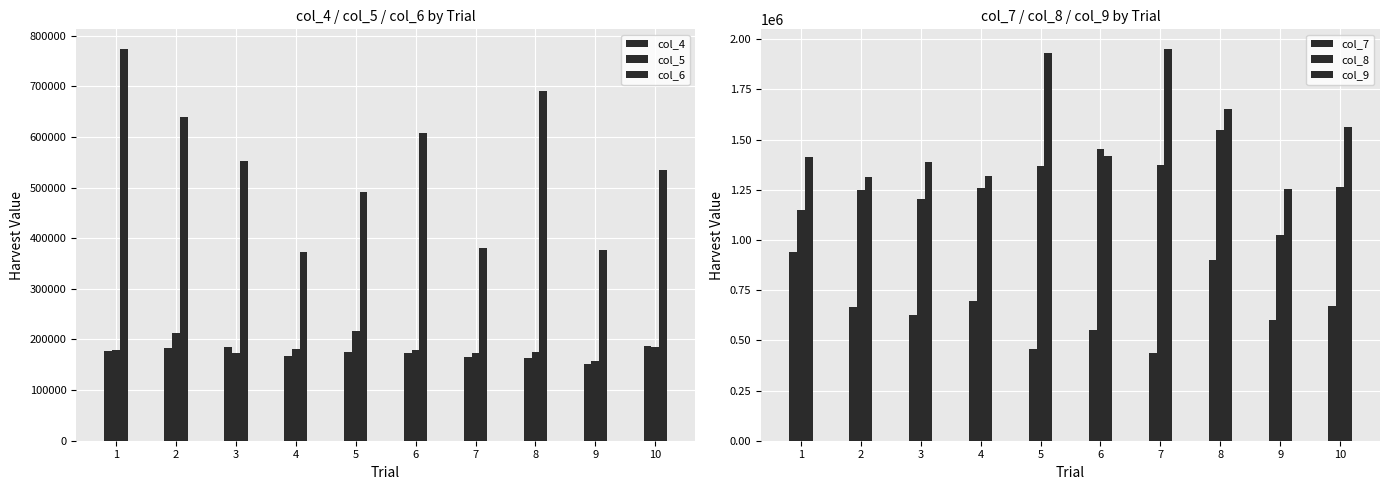

Read the col_6 value at 10.

533919